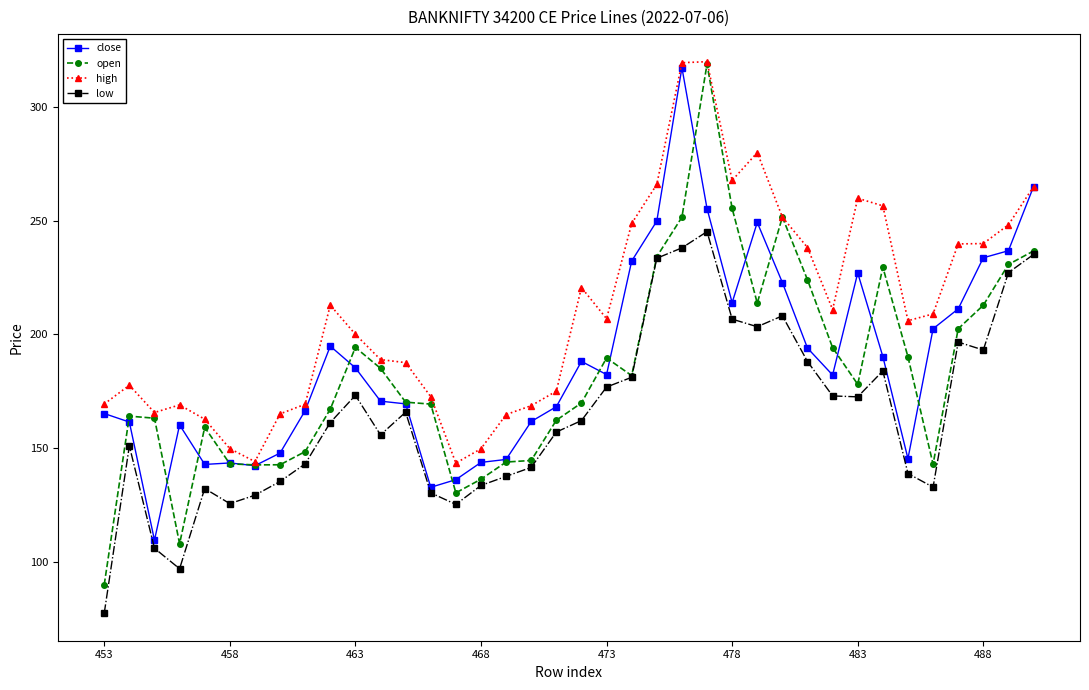

Which series has the largest total across all categories?

high